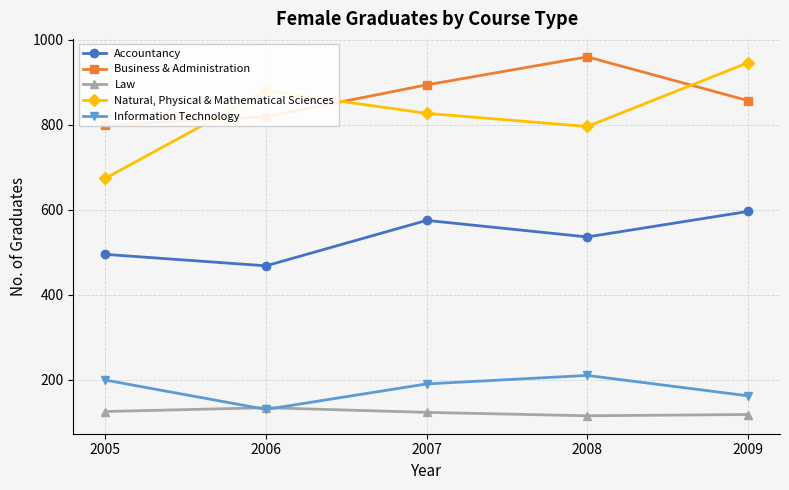

Which has a higher value, 2007 or 2006?

2007